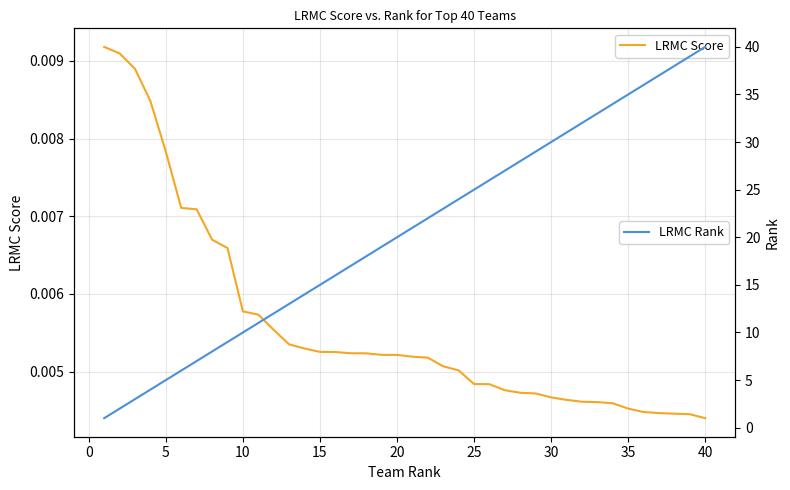

What are all the series names shown in the legend?

LRMC Score, LRMC Rank